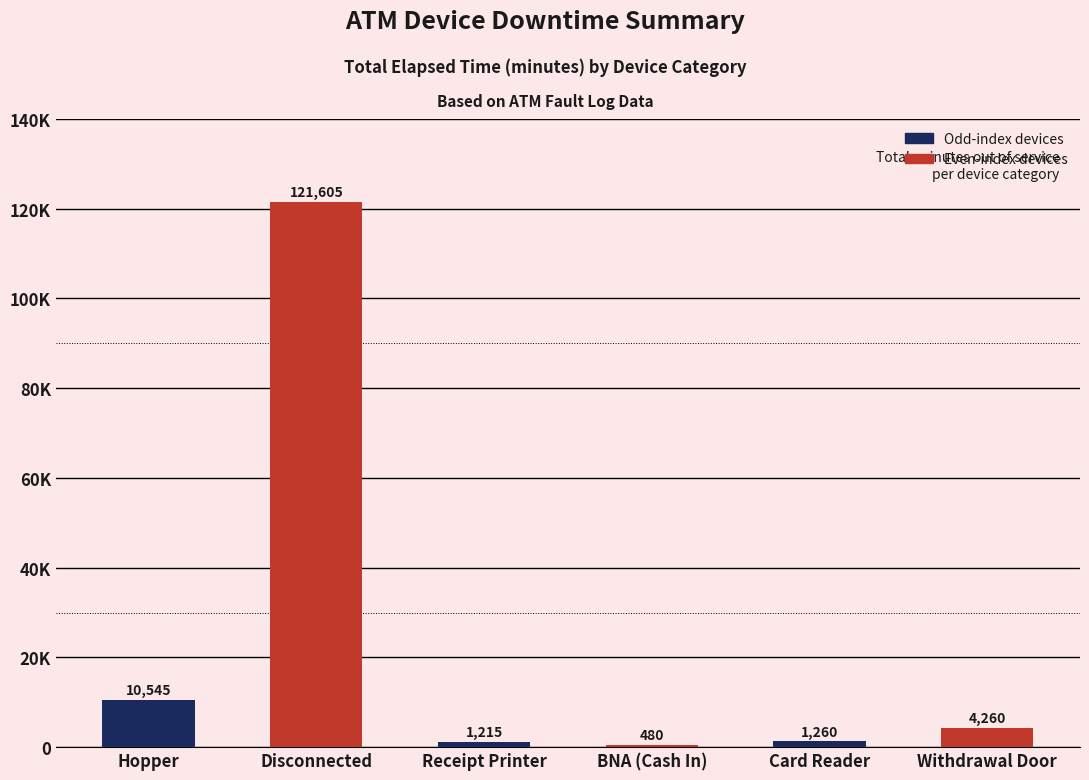

Reading right to left, extract all data points from this chart.

Withdrawal Door=4260	Card Reader=1260	BNA (Cash In)=480	Receipt Printer=1215	Disconnected=121605	Hopper=10545